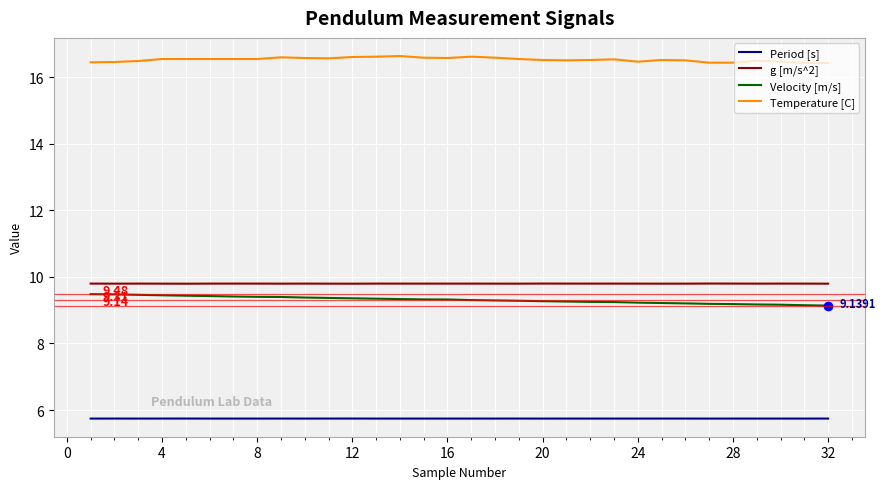

True or false: Temperature [C] and Period [s] cross at least once.

False